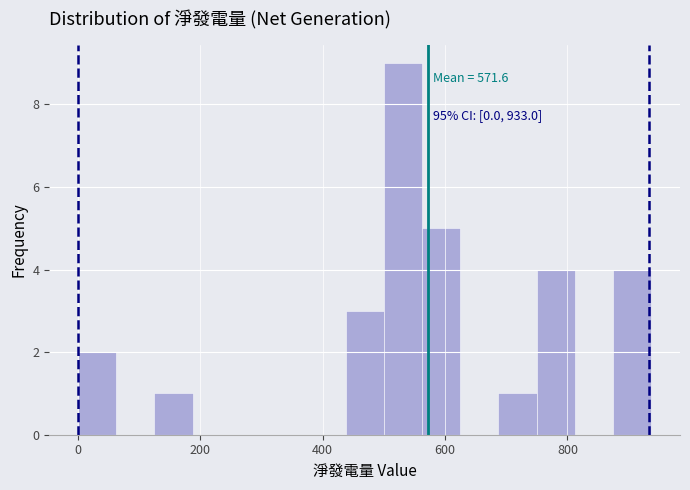

Read against the x-axis, roughly where is the centre of the tallest bar?

540